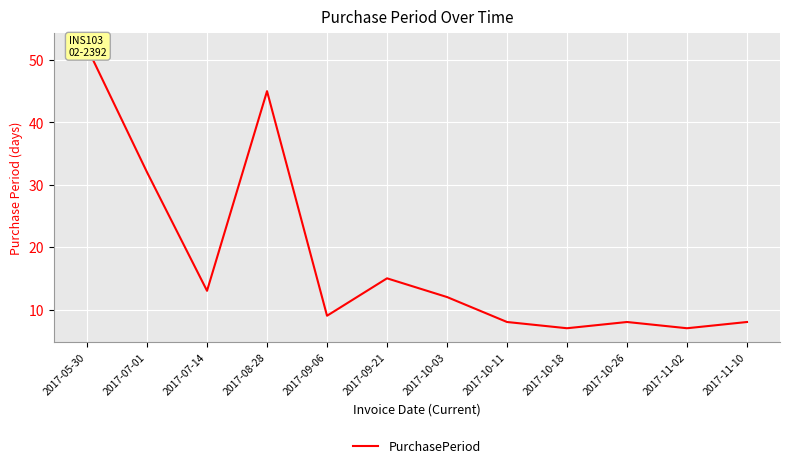

How many points are higher than both their immediate neighbors (excluding endpoints)?

3